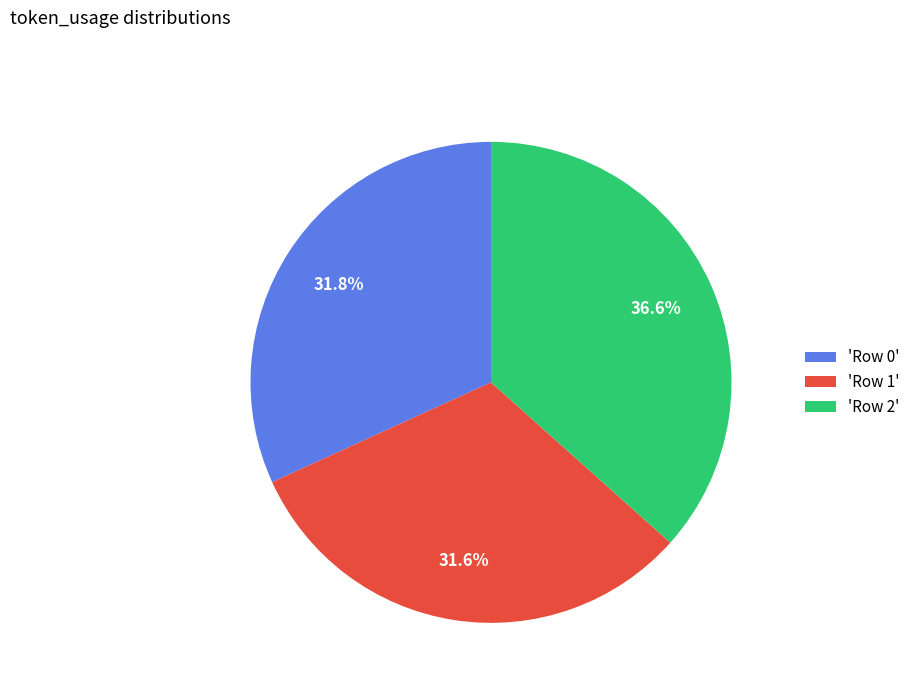

What is the largest slice in the pie chart?

'Row 2'